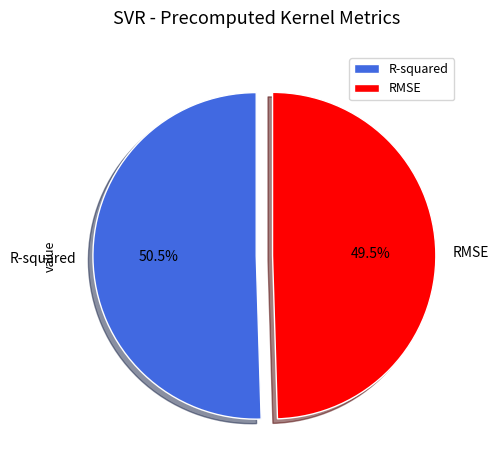

What portion of the pie excludes RMSE?

50.5%